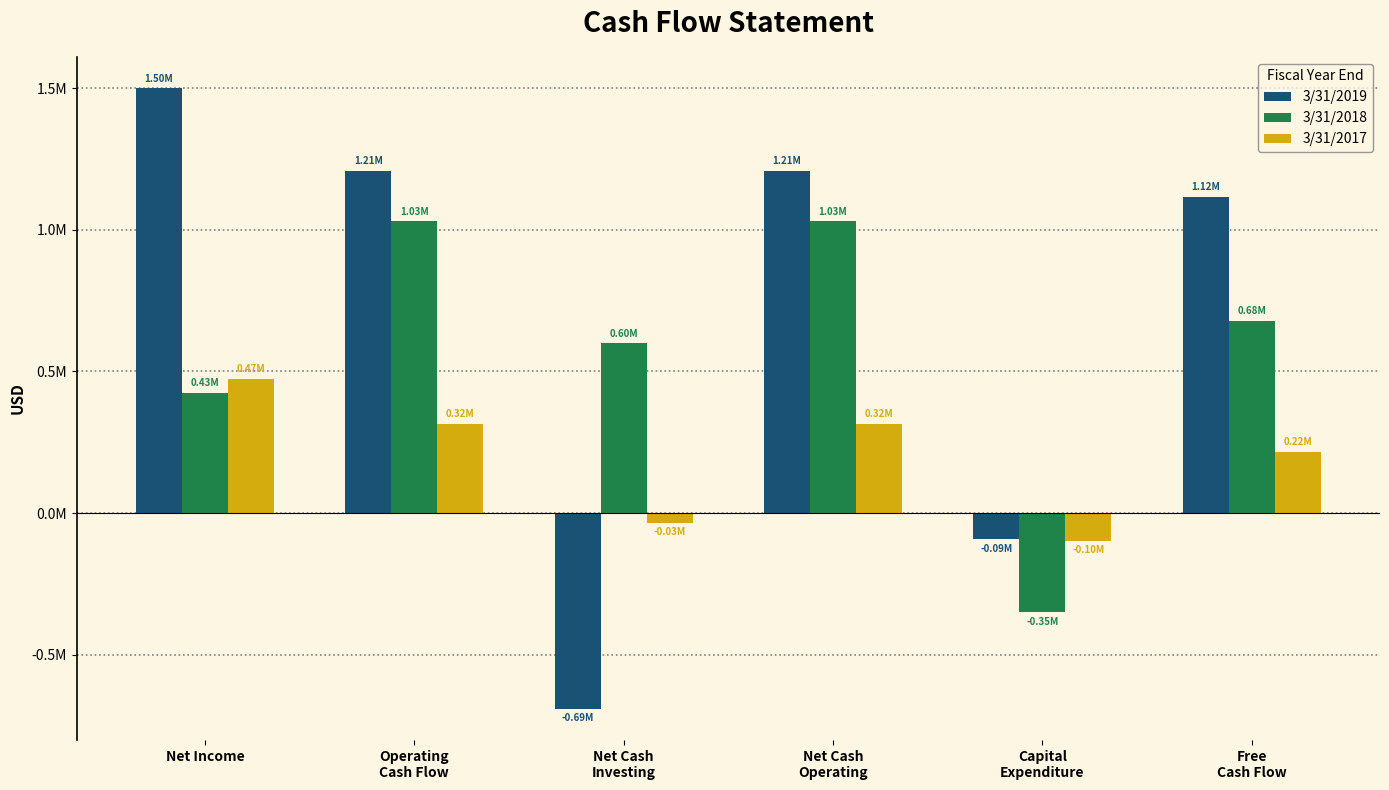

Does the chart contain any negative values?

Yes